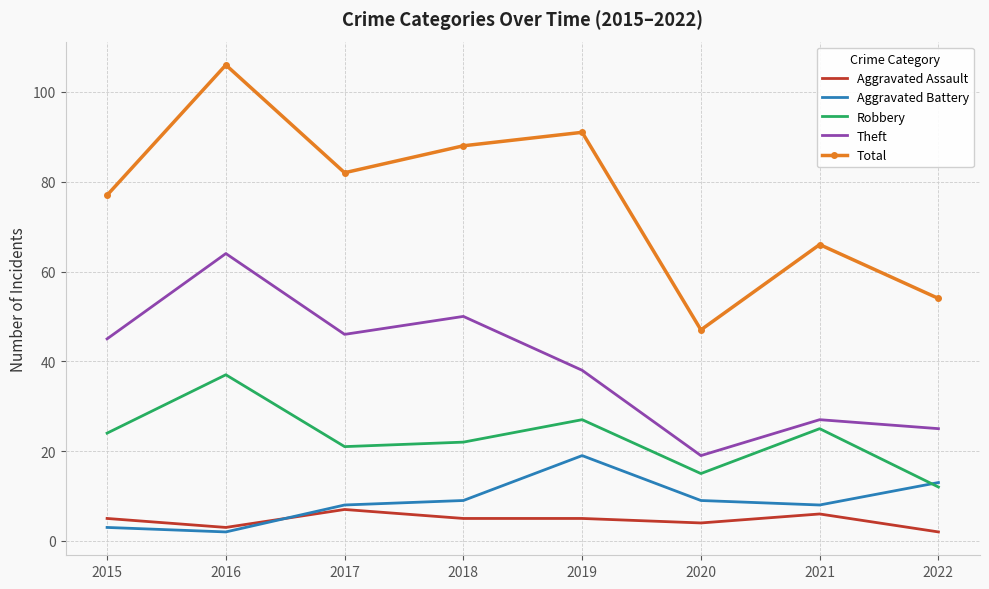

True or false: Theft and Total cross at least once.

False